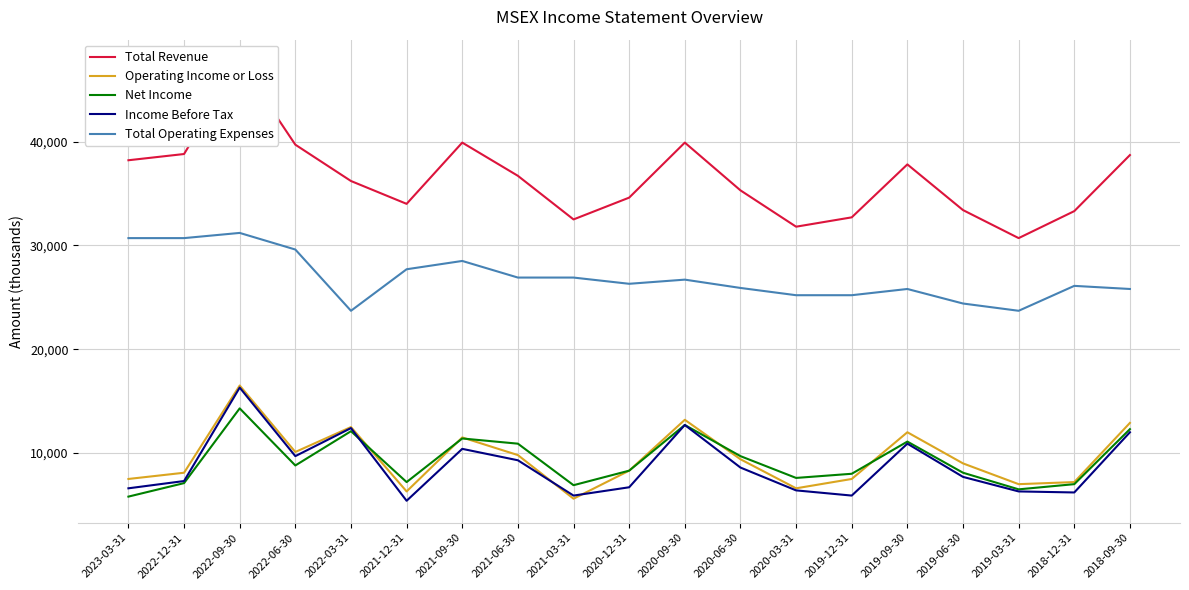

Is the value of Total Operating Expenses at 2021-06-30 greater than the value of Income Before Tax at 2022-06-30?

Yes